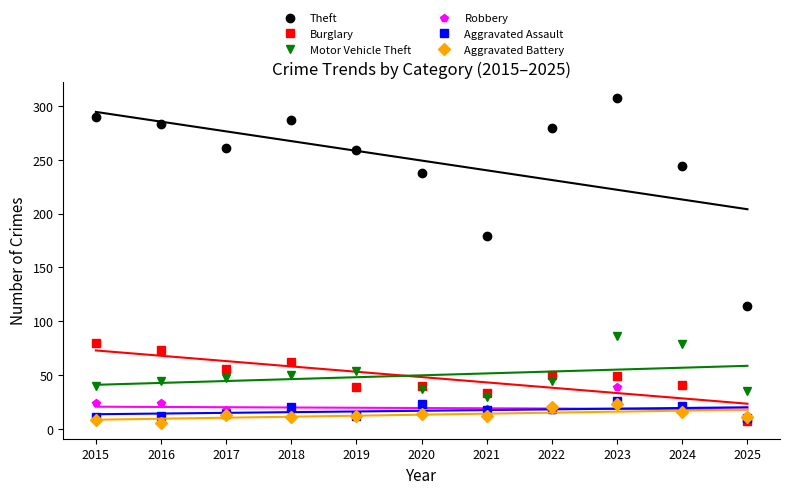

Is the value of Burglary at 2018 greater than the value of Robbery at 2022?

Yes